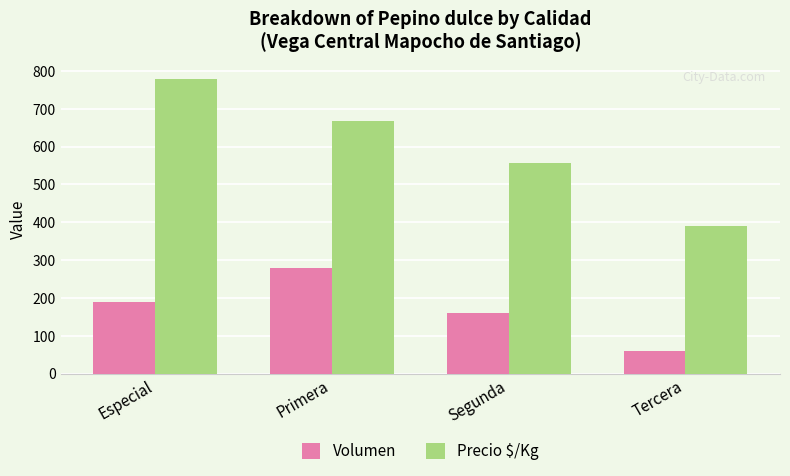

Reading right to left, extract all data points from this chart.

Volumen: Tercera=60	Segunda=160	Primera=280	Especial=190
Precio $/Kg: Tercera=389	Segunda=556	Primera=667	Especial=778